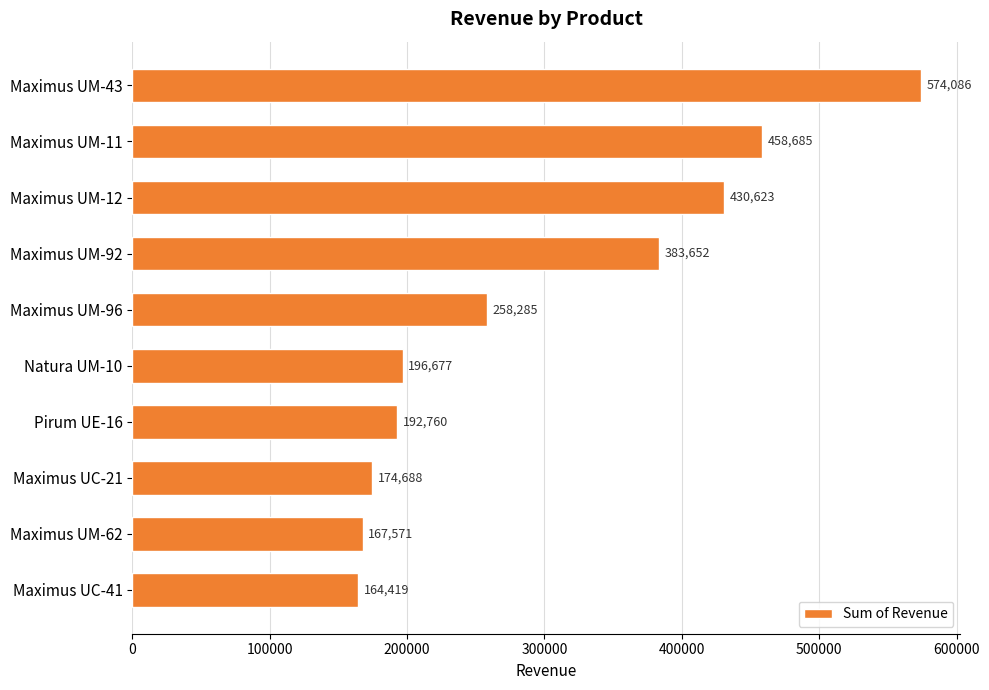

Rank the categories by value from lowest to highest.

Maximus UC-41, Maximus UM-62, Maximus UC-21, Pirum UE-16, Natura UM-10, Maximus UM-96, Maximus UM-92, Maximus UM-12, Maximus UM-11, Maximus UM-43